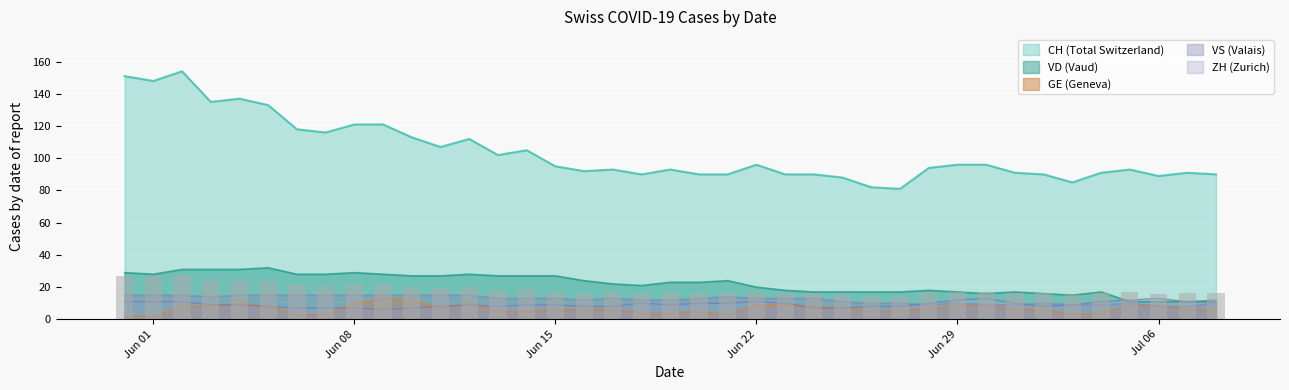

What is the spread (max minus min) of values at 2020-07-03?

82